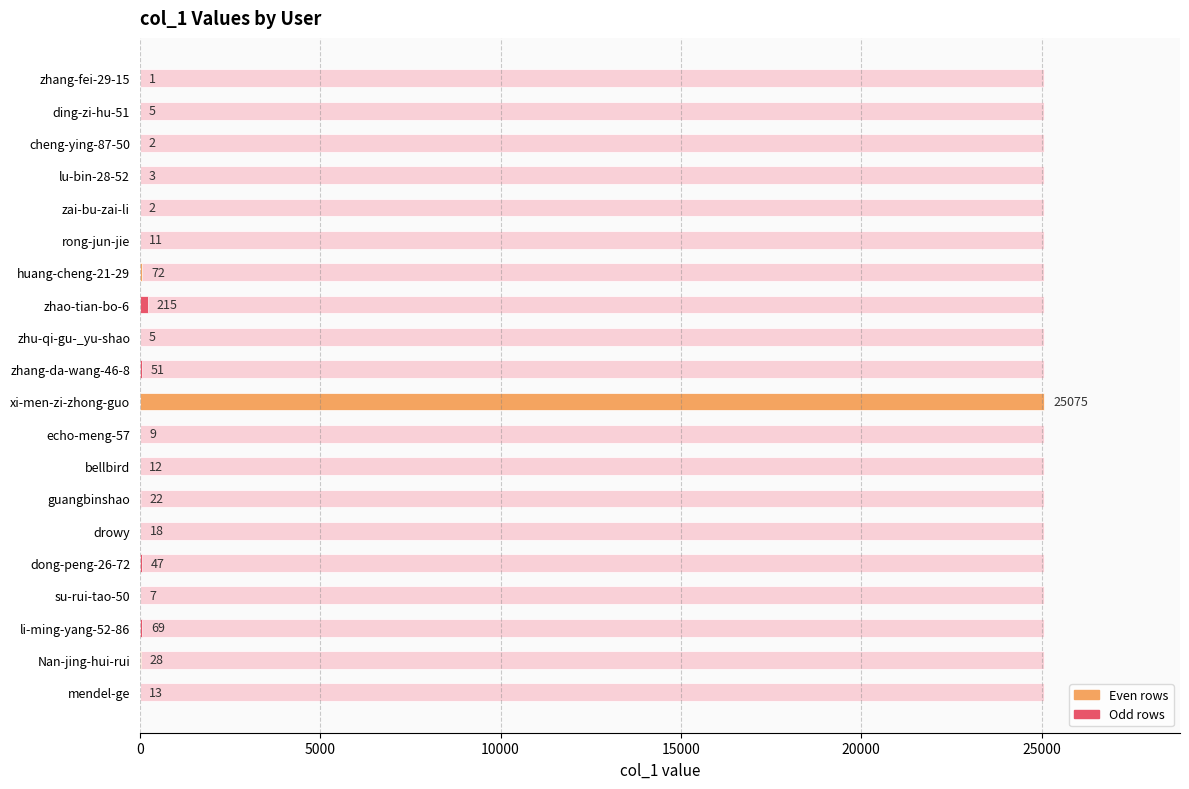

What is the smallest value displayed?

1